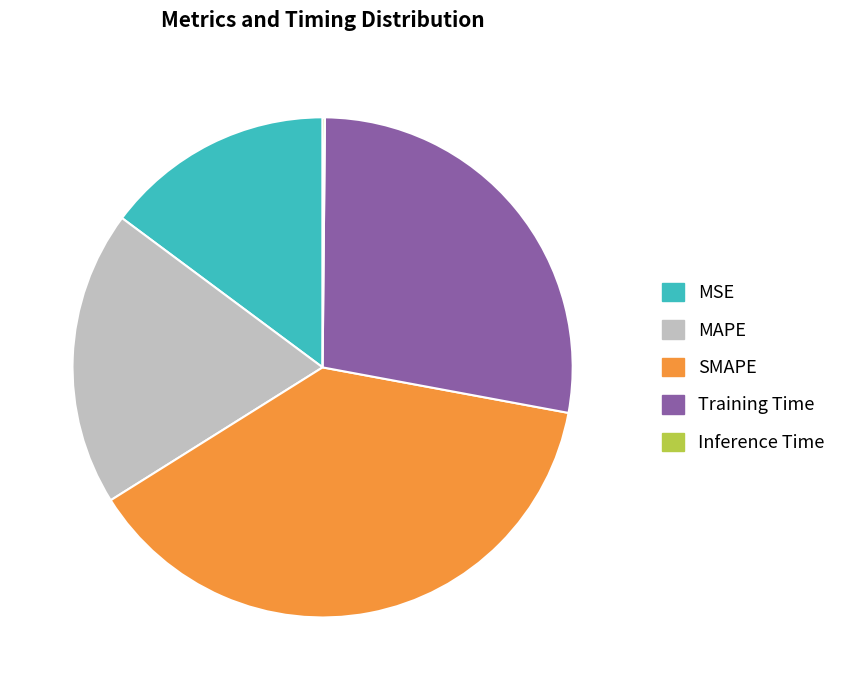

Is it true that SMAPE is 38% of the pie?

True